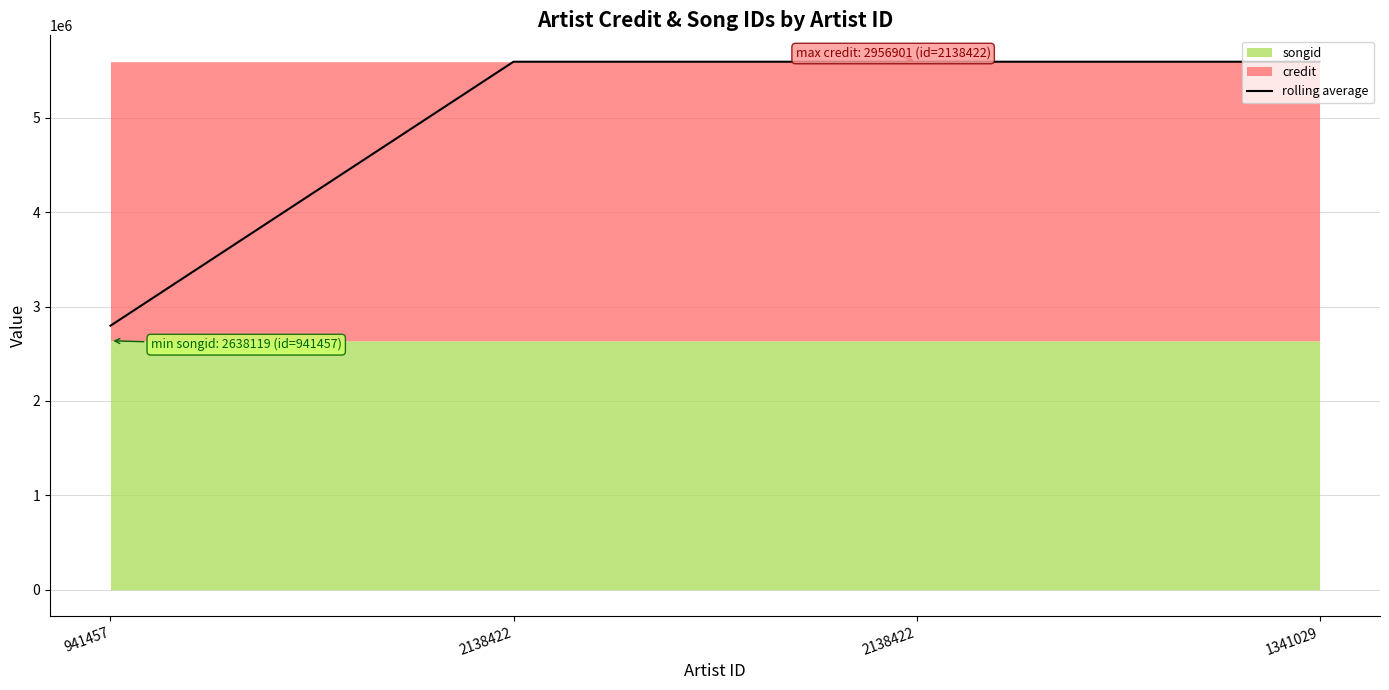

What is the label of the 3rd point from the right?

2138422